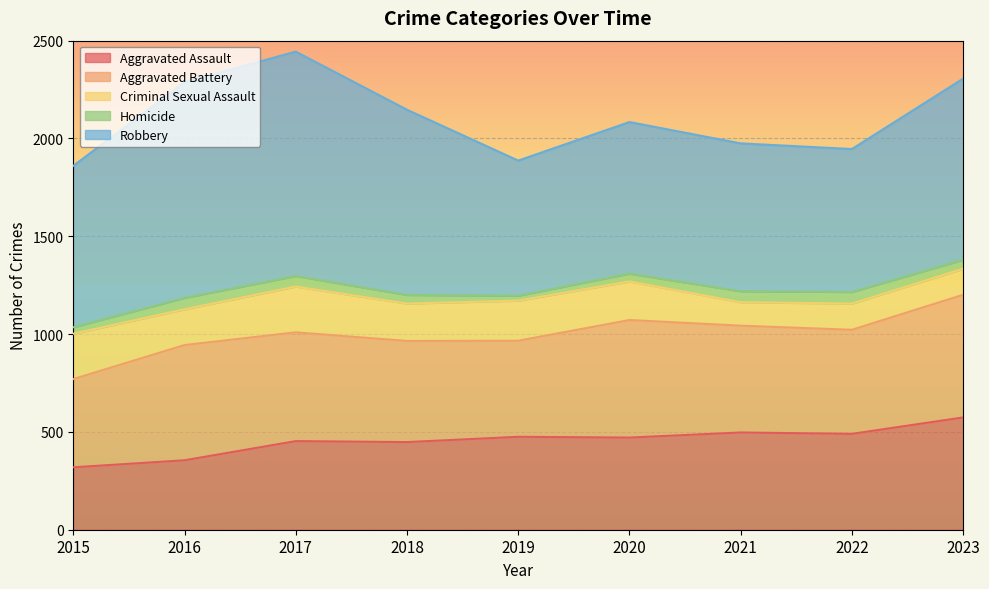

What is the minimum value for Criminal Sexual Assault?

120